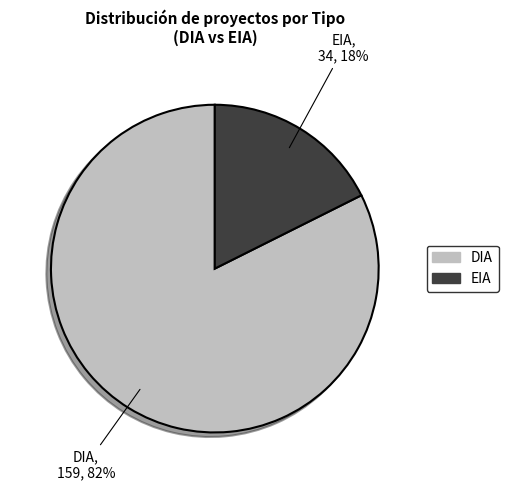

How many segments does this pie chart have?

2